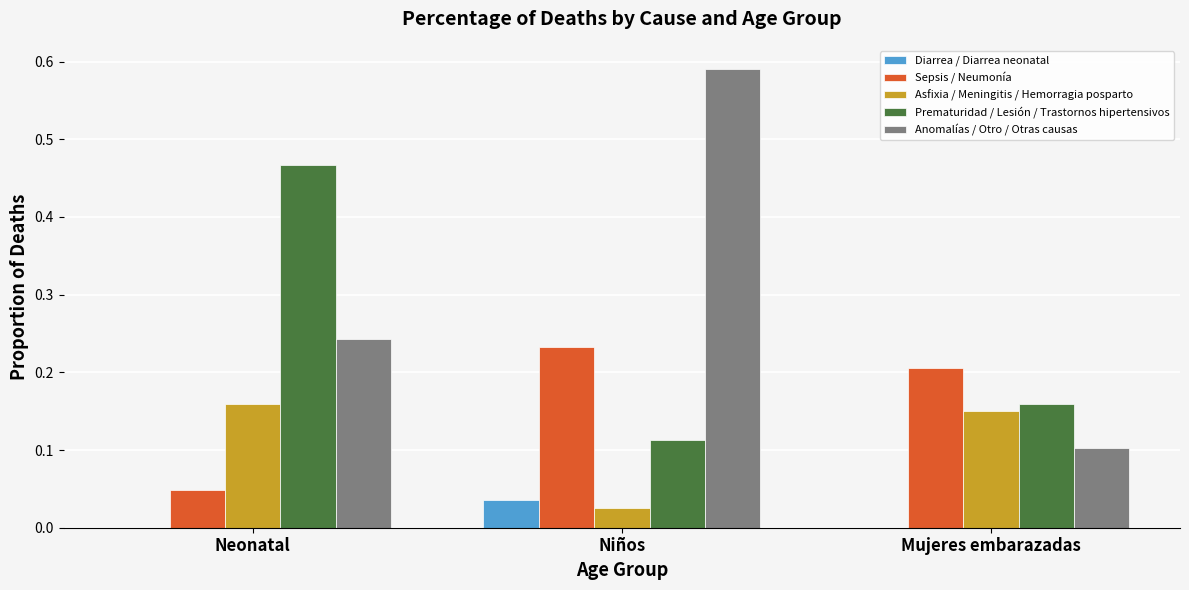

Is the value of Anomalías / Otro / Otras causas at Mujeres embarazadas greater than the value of Asfixia / Meningitis / Hemorragia posparto at Mujeres embarazadas?

No